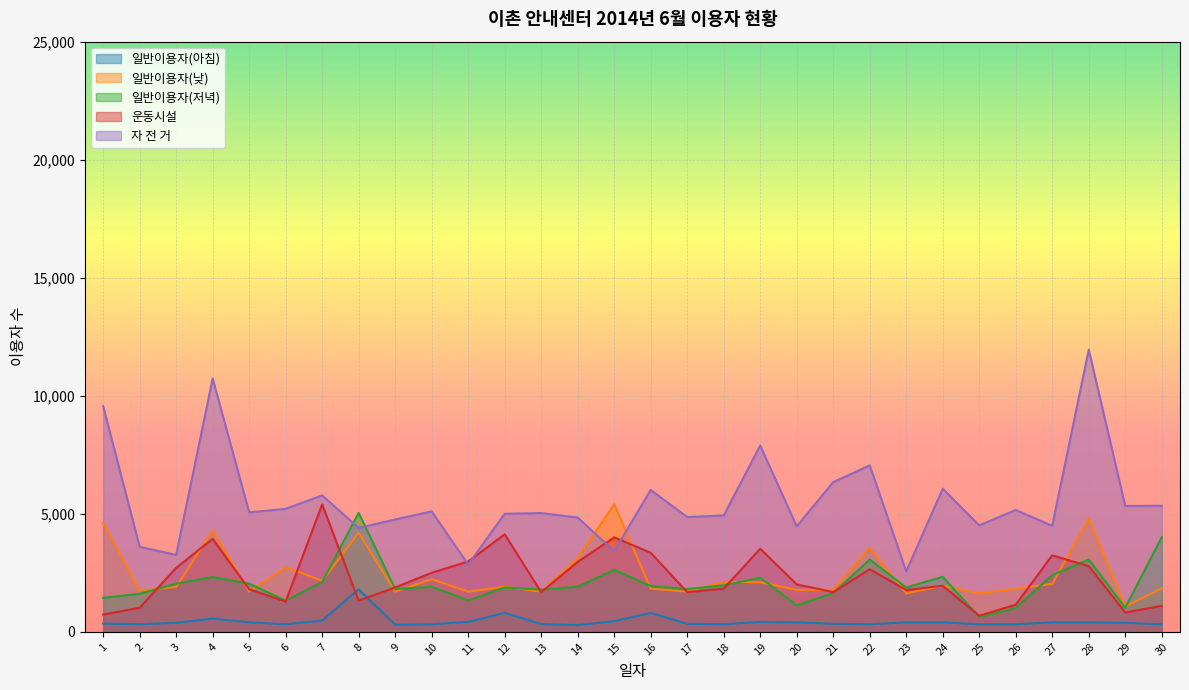

What is the minimum value shown in the chart?

280